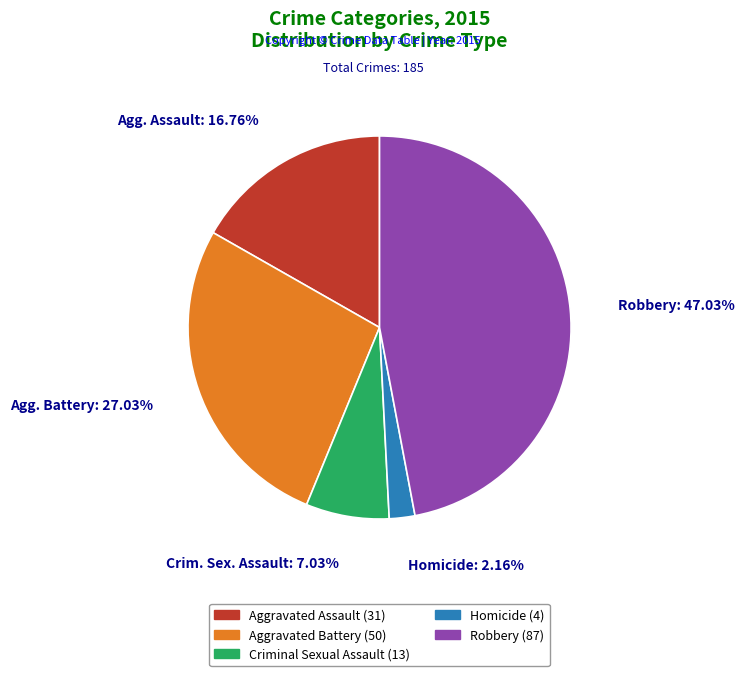

Do Criminal Sexual Assault and Aggravated Assault together represent more than half of the pie?

No